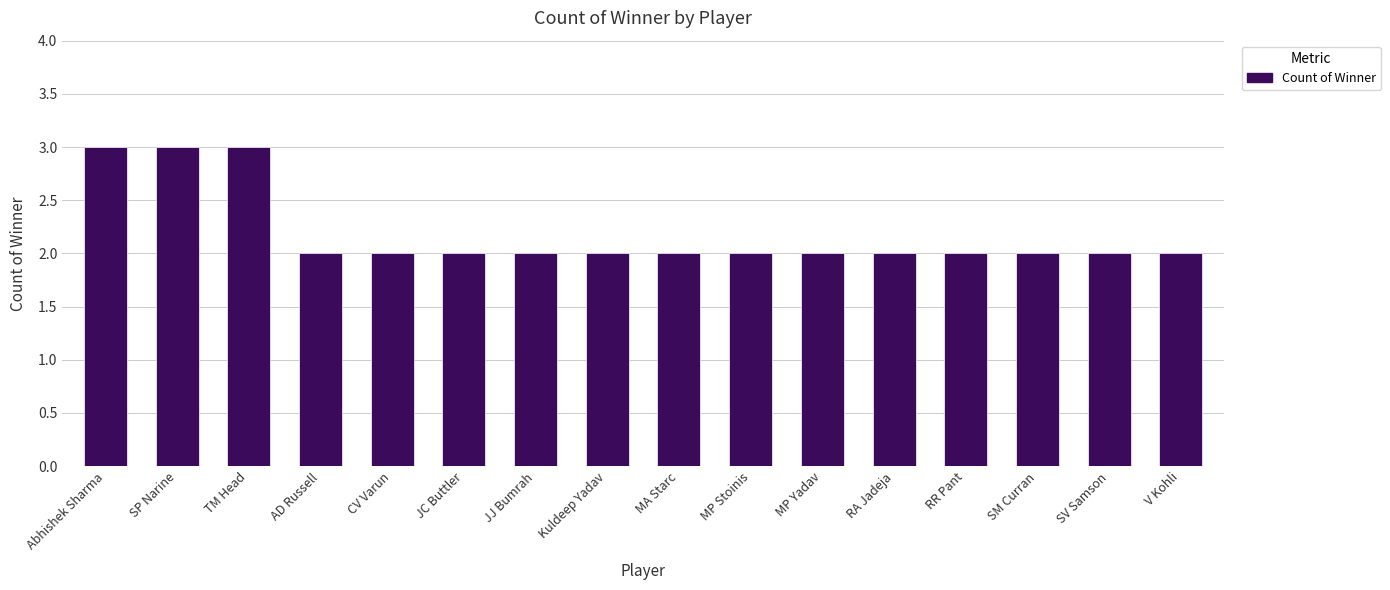

Count the values in the range 2 to 3.

16